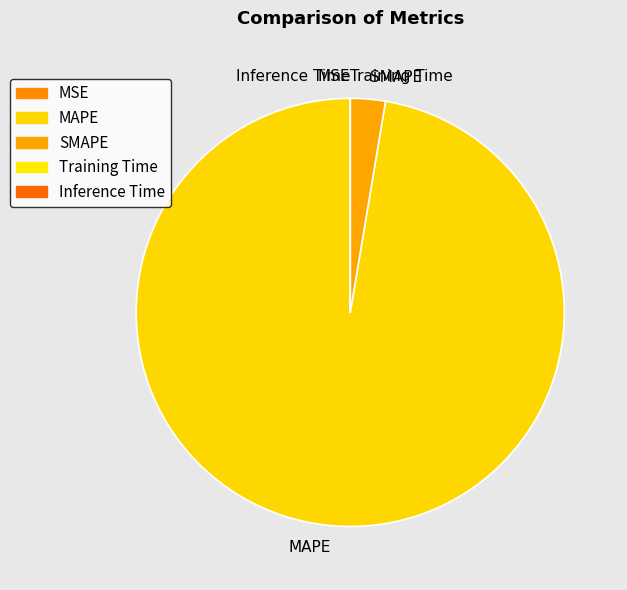

Does SMAPE account for over 50% of the chart?

No